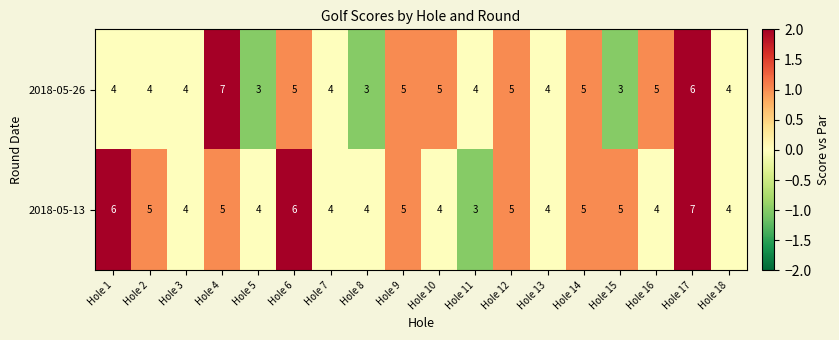

Is it true that 2018-05-13 equals 4 at Hole 17?

False